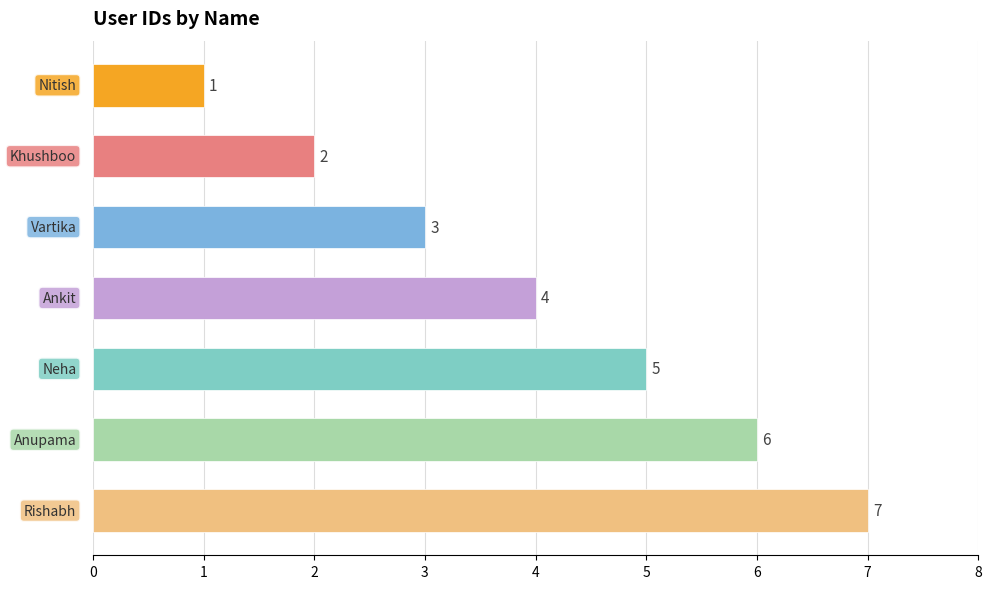

What is the greatest value displayed?

7